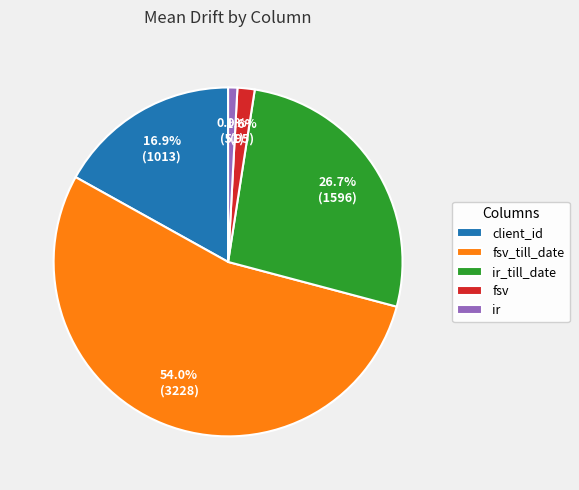

To the nearest percent, what percentage of the pie is ir_till_date?

27%